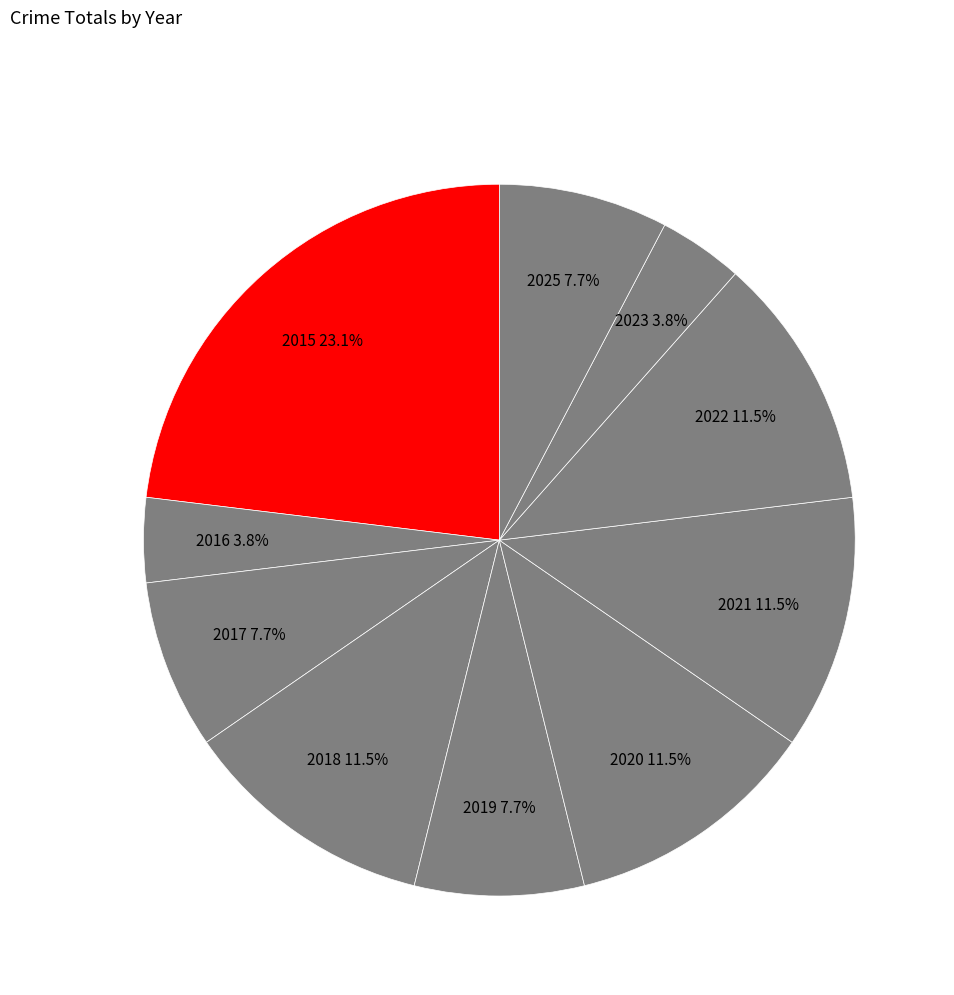

To the nearest percent, what is the combined percentage of 2021 and 2025?

19%